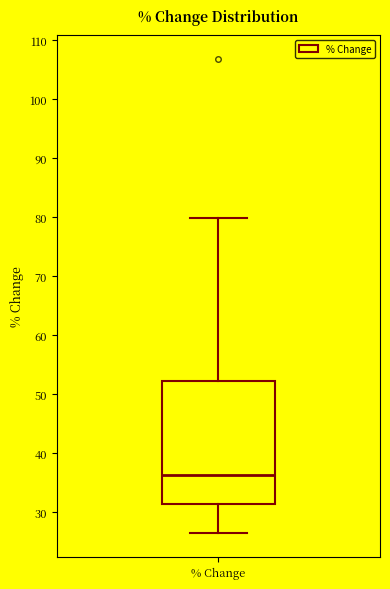

Read this box plot against the y-axis: the position of the median line, the range covered by the box, and the ends of both whiskers. The values are not printed on the chart, so give them approximately, as read against the axis.

median 36, box 31 to 52, whiskers 26 to 80